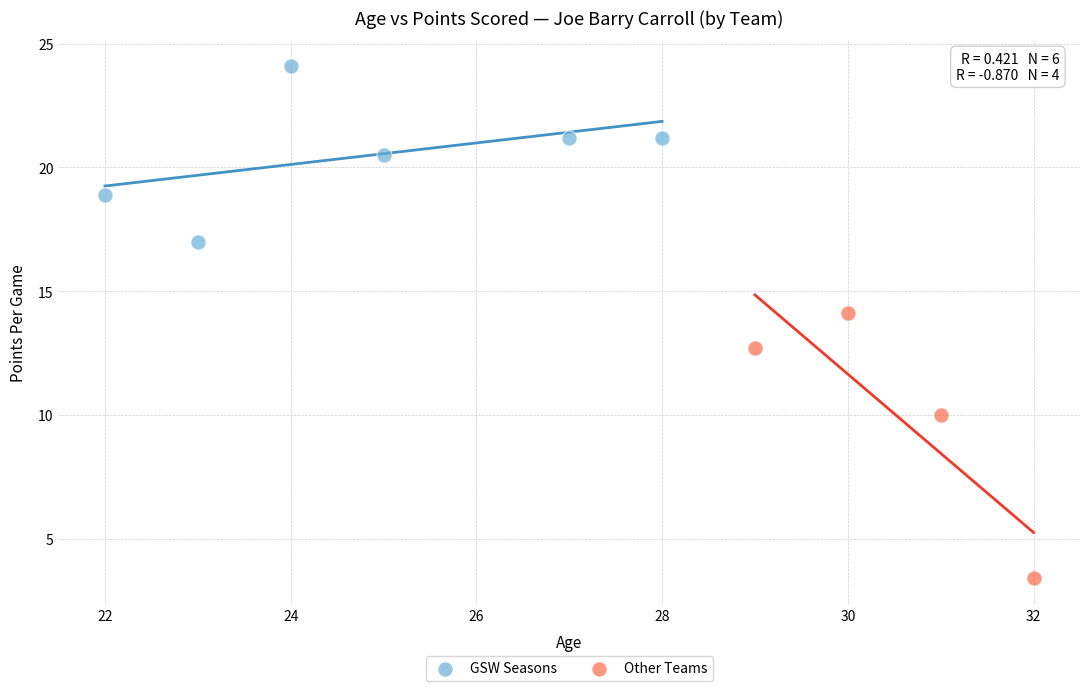

Which series reaches the minimum Y coordinate?

Other Teams